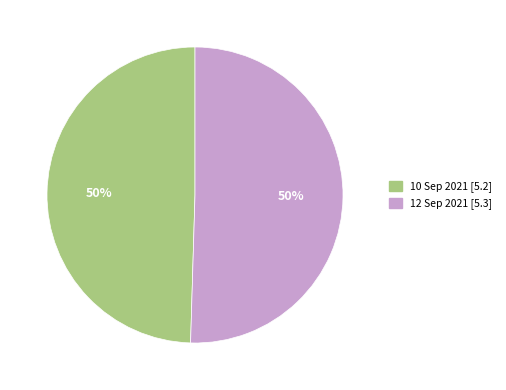

Count the number of slices in the pie.

2